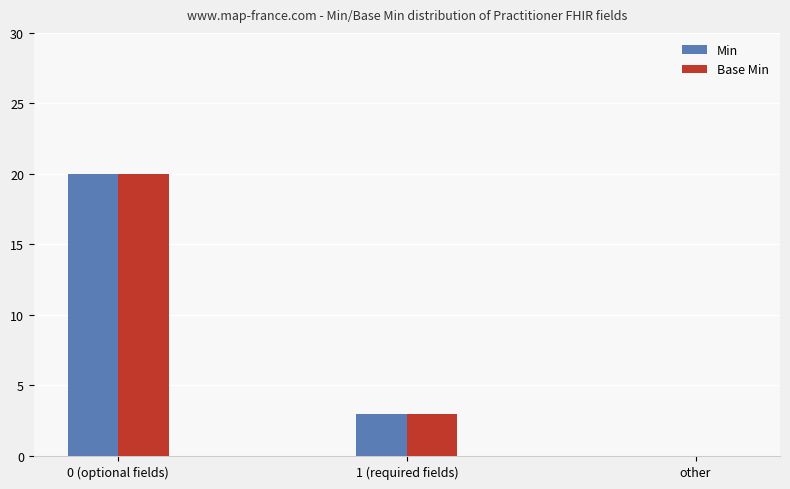

The value of Base Min at 0 (optional fields) is 20. True or false?

True